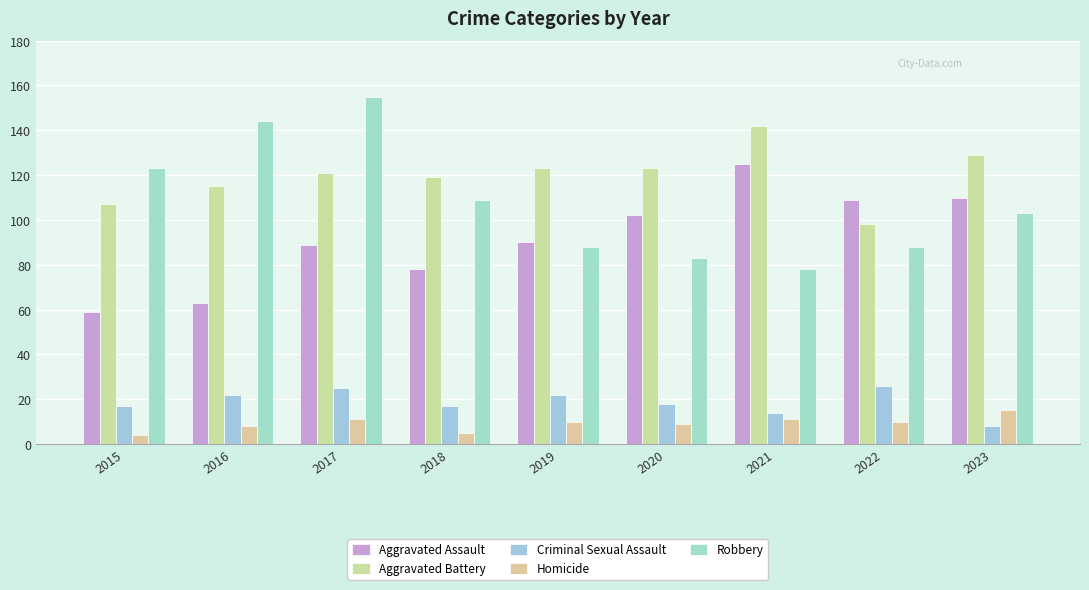

How many series are shown in this chart?

5